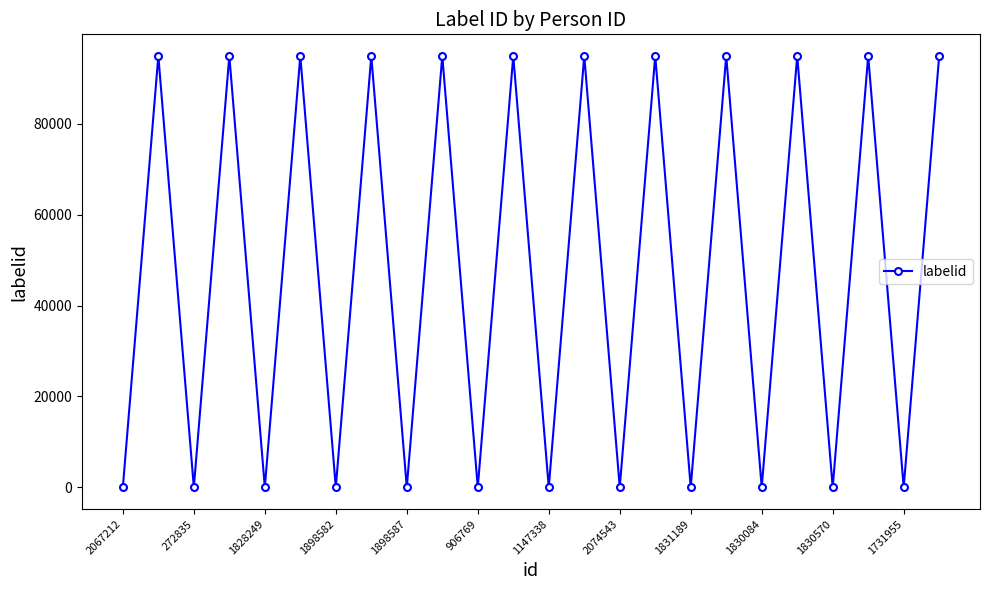

How many lines are shown in the chart?

1